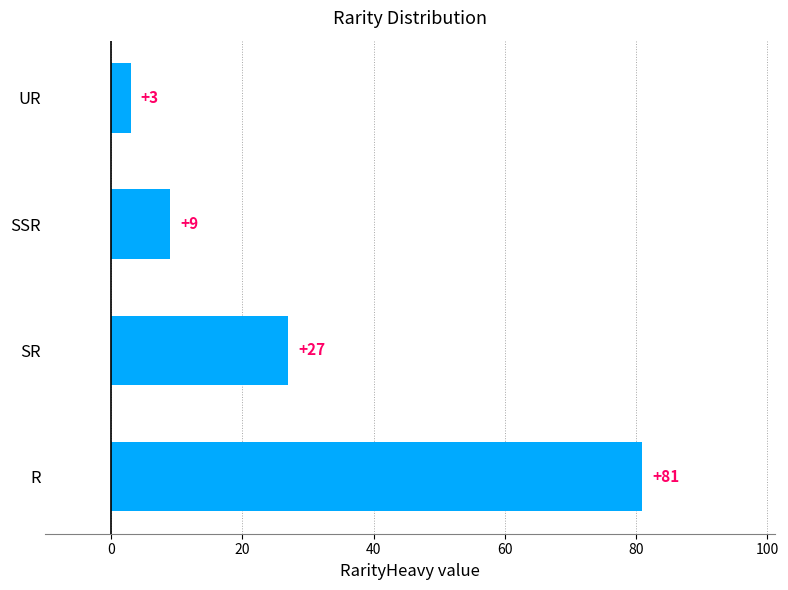

What value does the data have at SSR?

9